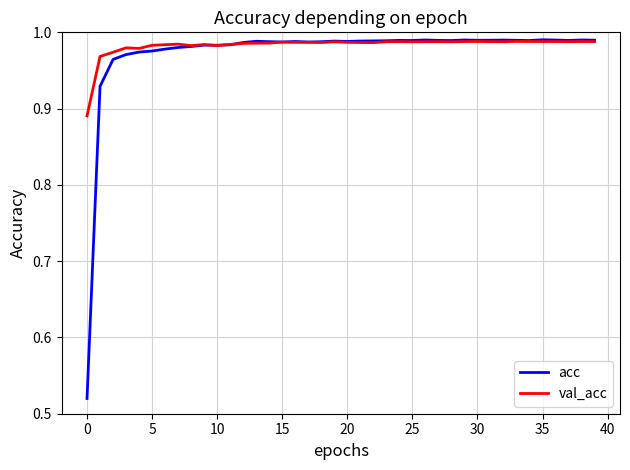

How many categories are shown in the chart?

40